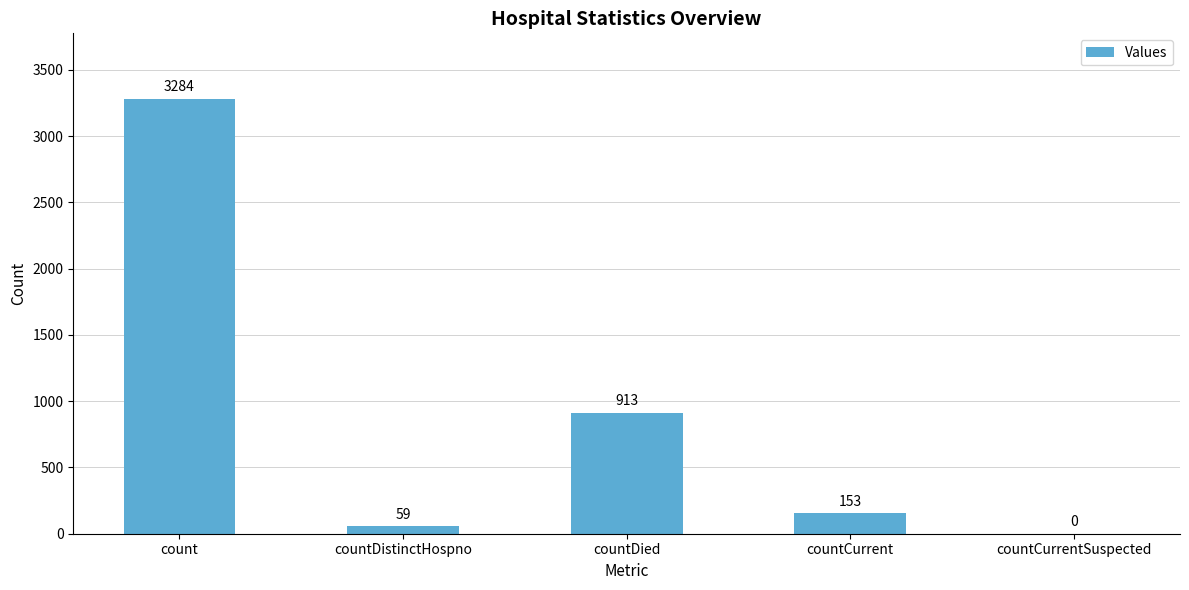

What is the sum of all values?

4409